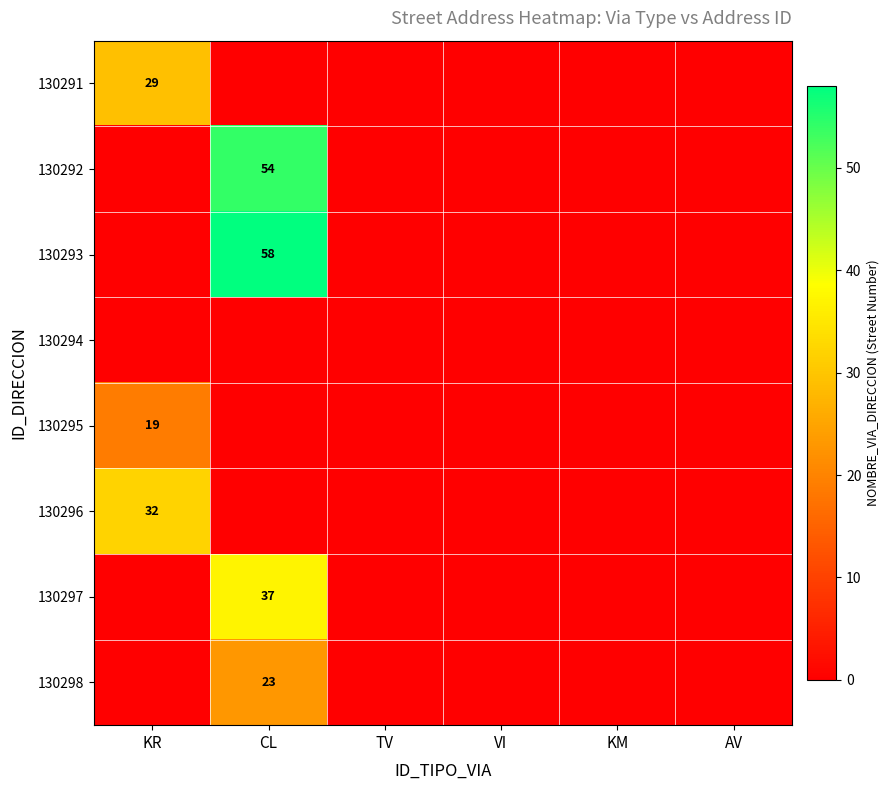

Between CL and KR, which is larger?

KR